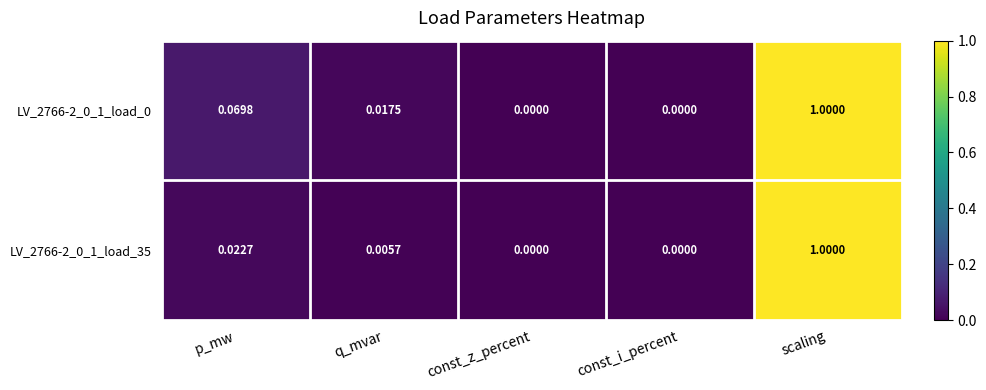

Which label corresponds to the largest value in the chart?

scaling